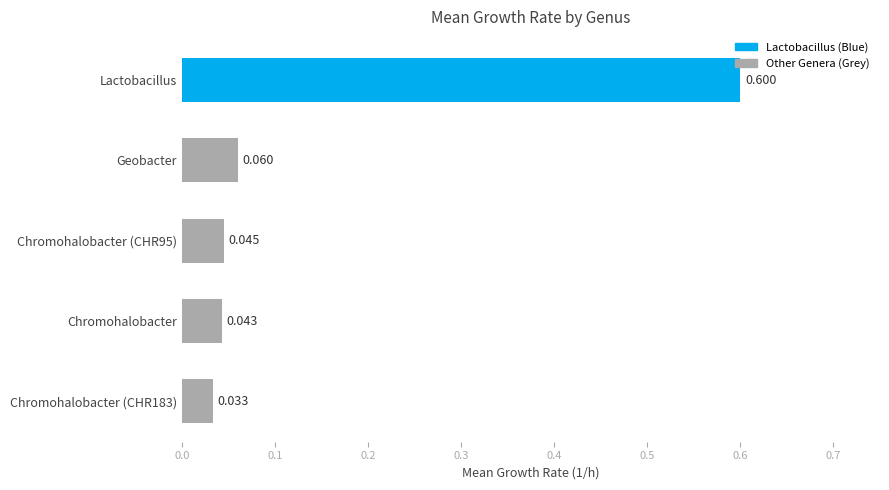

List the labels in order of value, largest first.

Lactobacillus, Geobacter, Chromohalobacter (CHR95), Chromohalobacter, Chromohalobacter (CHR183)